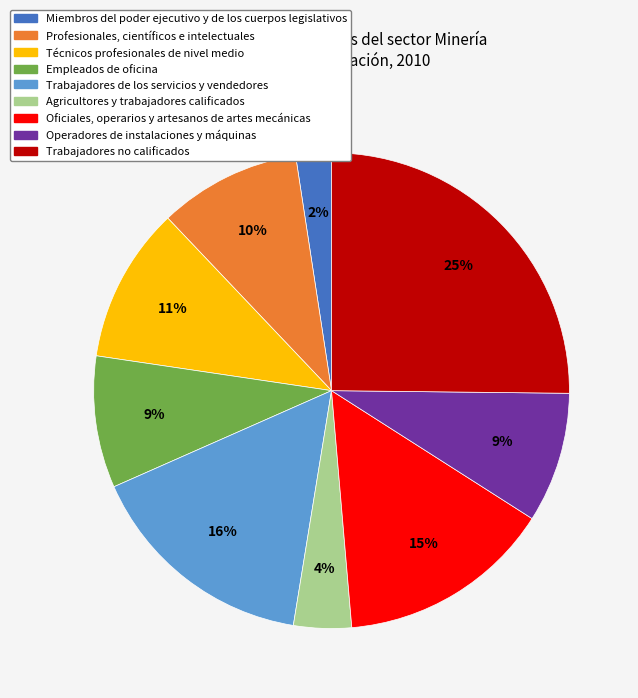

Do Miembros del poder ejecutivo y de los cuerpos legislativos and Técnicos profesionales de nivel medio together represent more than half of the pie?

No